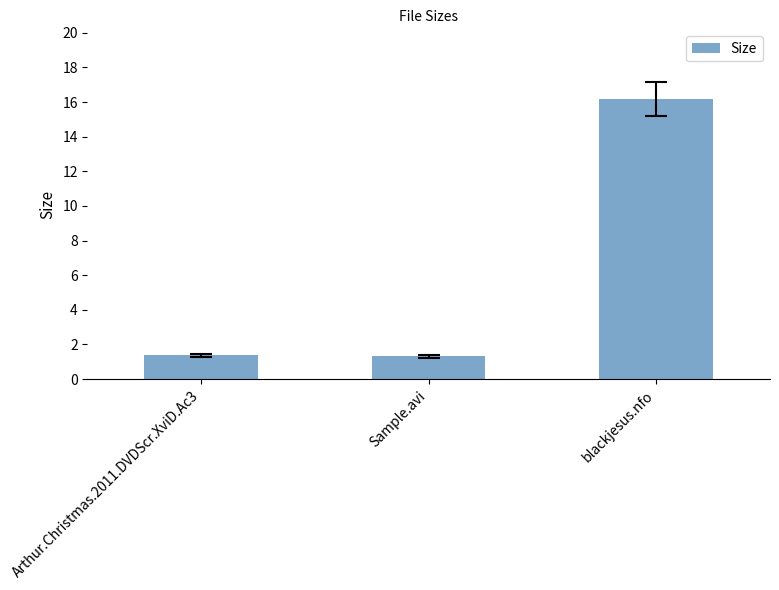

What is the sum of all values?

18.9